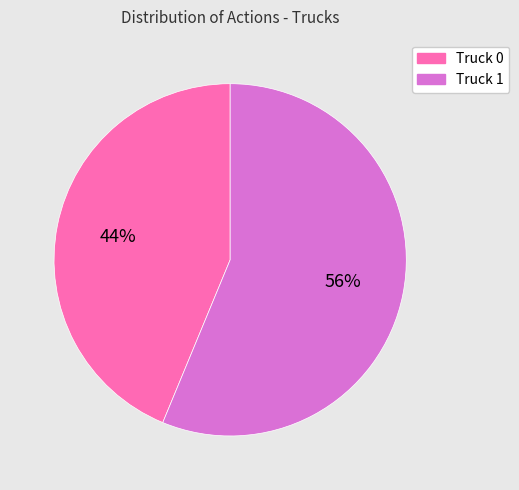

Do Truck 1 and Truck 0 together represent more than half of the pie?

Yes